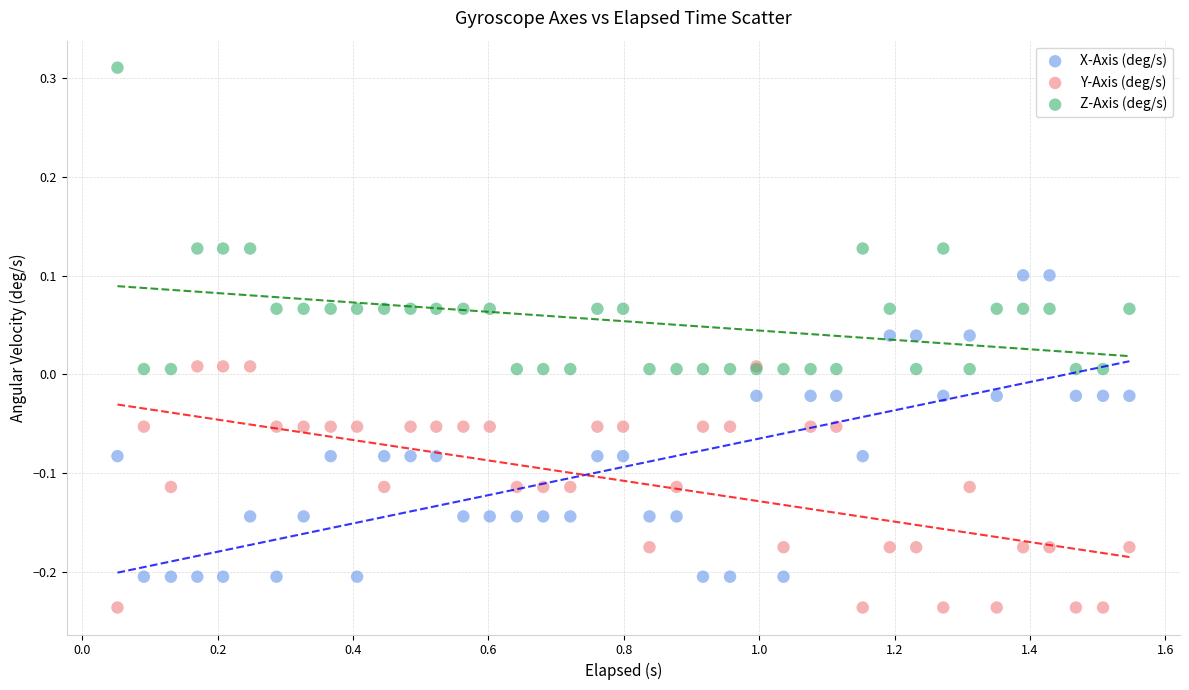

What is the X range (max minus min) for the scatter plot?

1.5